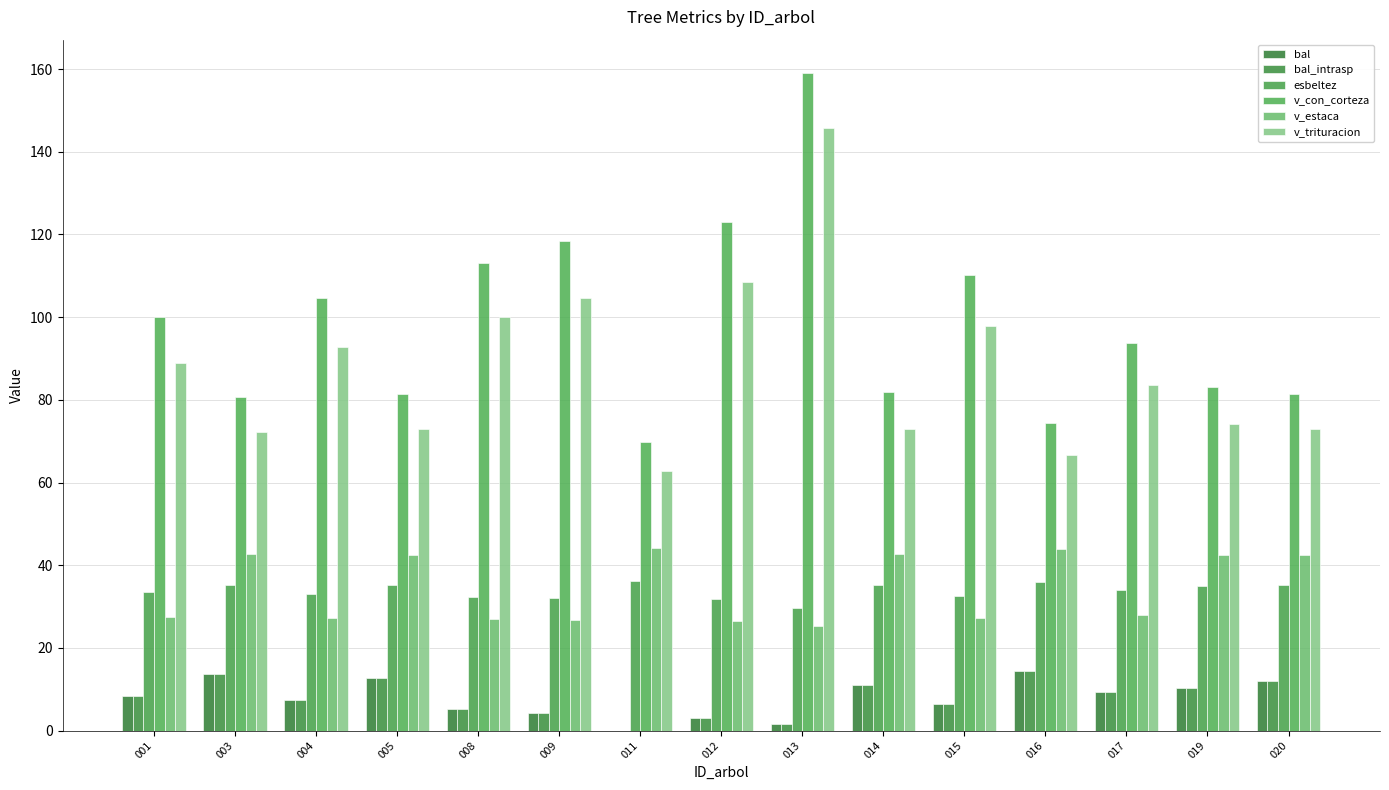

What is the difference between the maximum and second lowest values in the v_trituracion series?

79.1